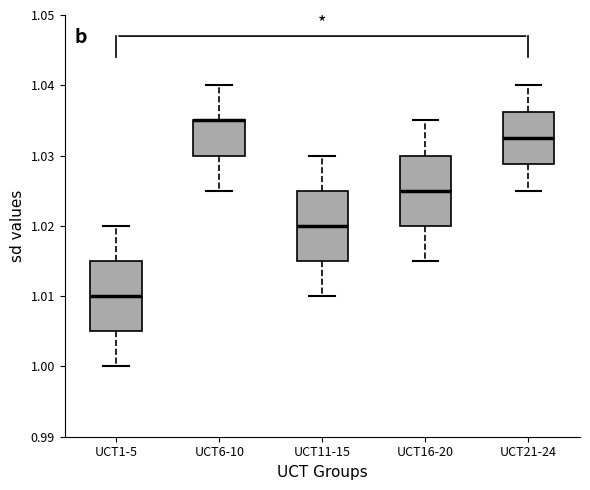

Reading left to right, read every box against the y-axis: the position of its median line, the range the box covers, and the ends of its whiskers. The values are not printed on the chart, so give them approximately, as read against the axis.

UCT1-5: median 1.010, box 1.005 to 1.015, whiskers 1.000 to 1.020
UCT6-10: median 1.035 (drawn on the box's upper edge), box 1.030 to 1.035, whiskers 1.025 to 1.040
UCT11-15: median 1.020, box 1.015 to 1.025, whiskers 1.010 to 1.030
UCT16-20: median 1.025, box 1.020 to 1.030, whiskers 1.015 to 1.035
UCT21-24: median 1.033, box 1.029 to 1.036, whiskers 1.025 to 1.040